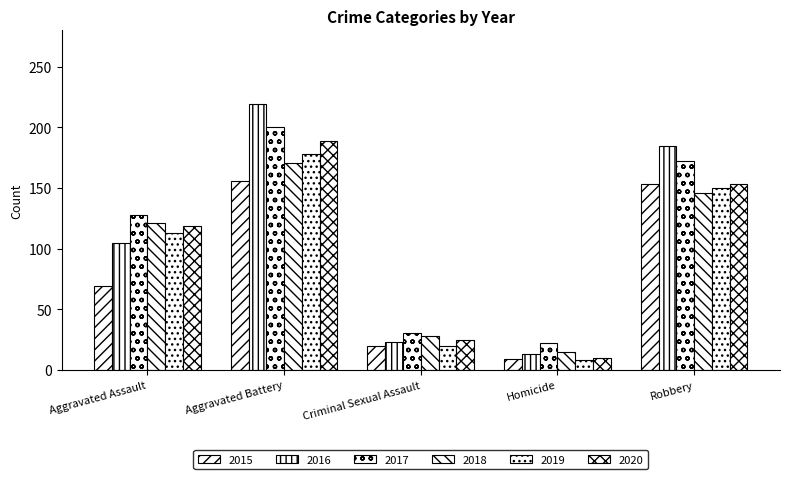

How many categories are shown in the chart?

5